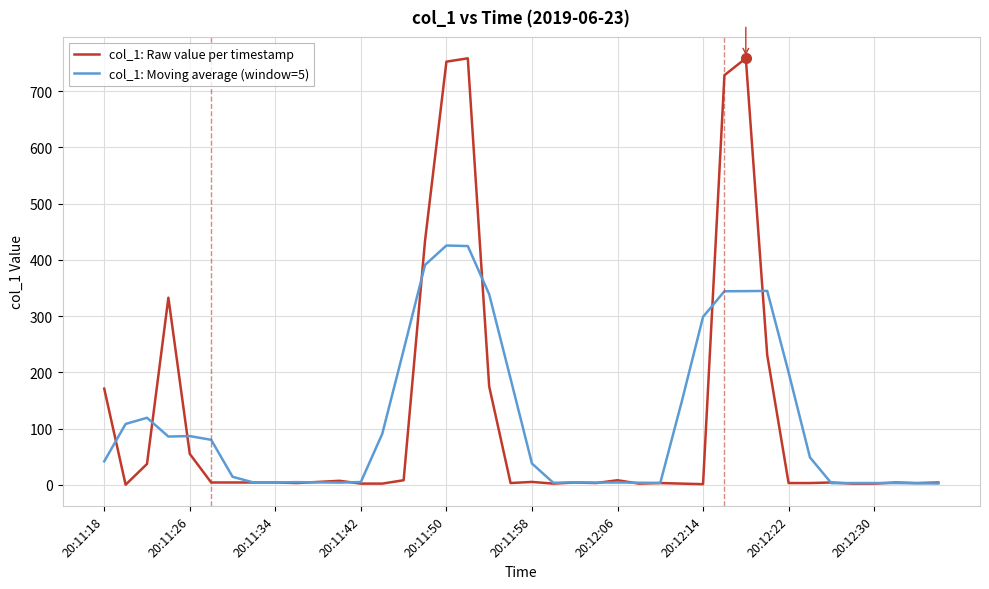

Which series has the largest range (max minus min)?

col_1: Raw value per timestamp